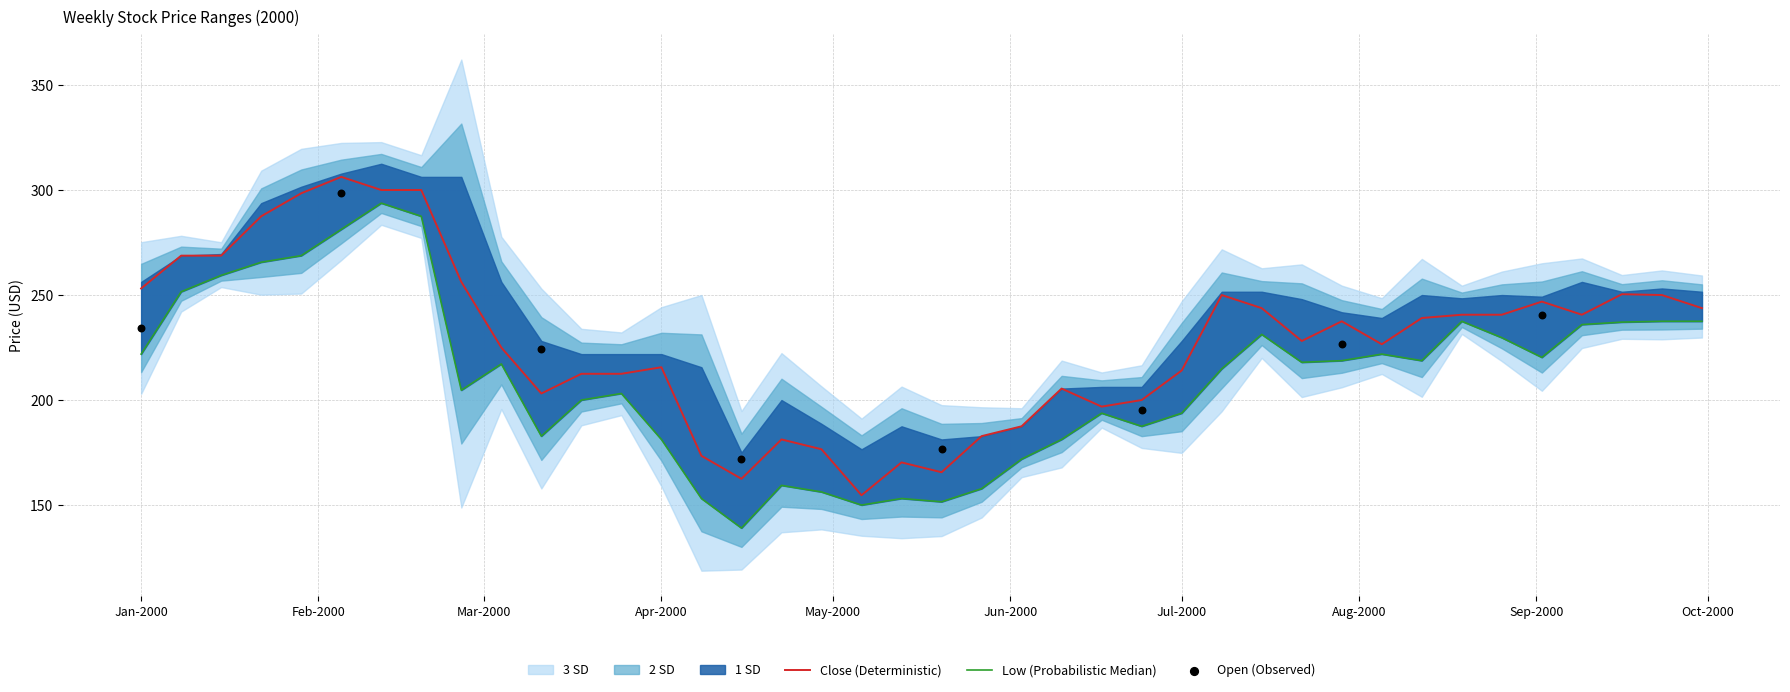

What is the lowest value of the Close (Deterministic) series?

154.7